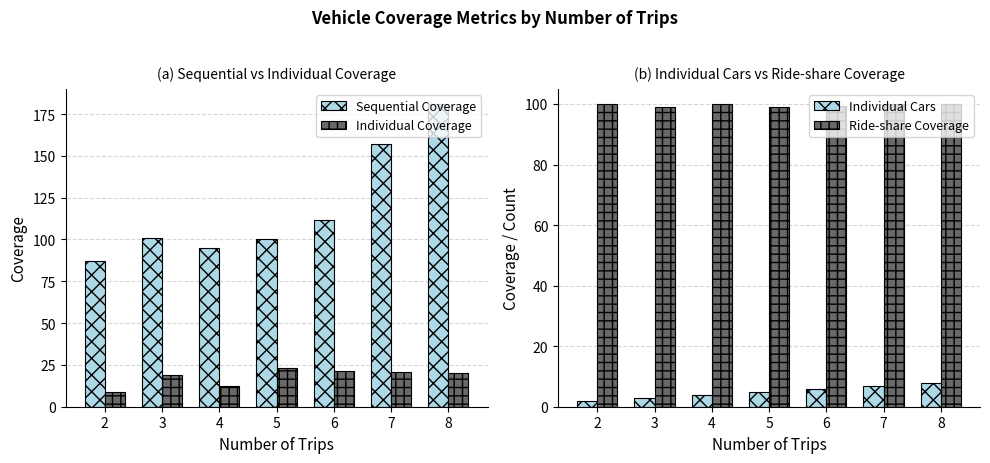

Between 2 and 7, which is larger?

7